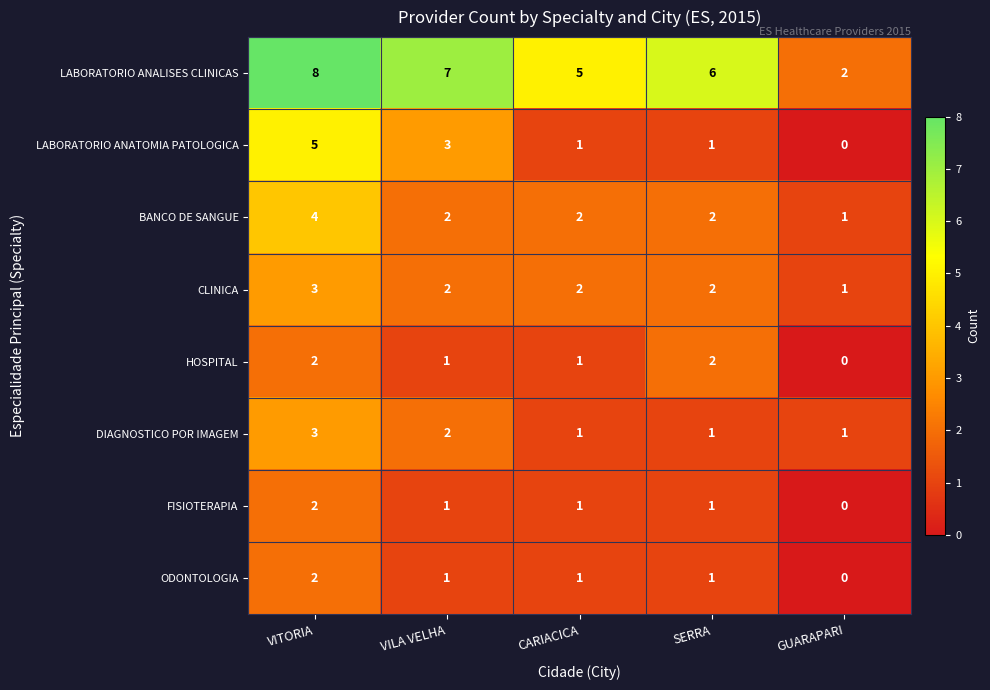

The CLINICA series shows 1 at CARIACICA. True or false?

False